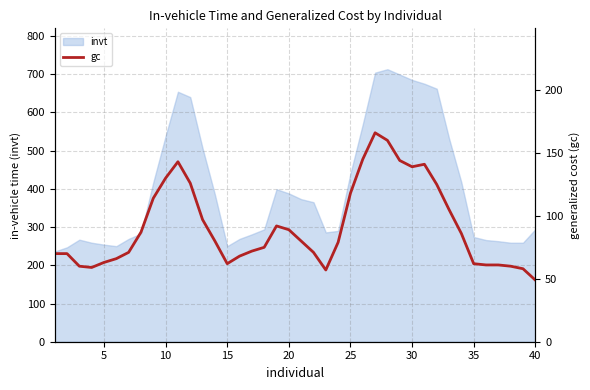

What is the minimum value shown in the chart?

49